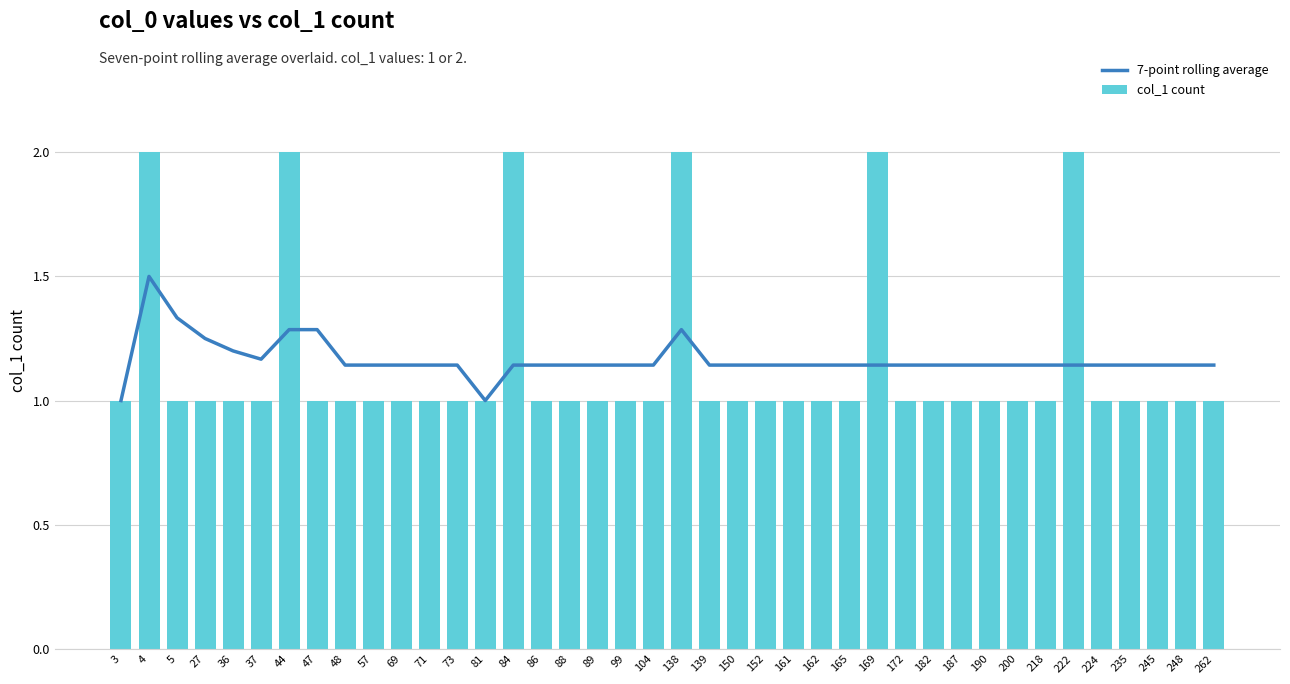

At which label does col_1 count reach its minimum?

3